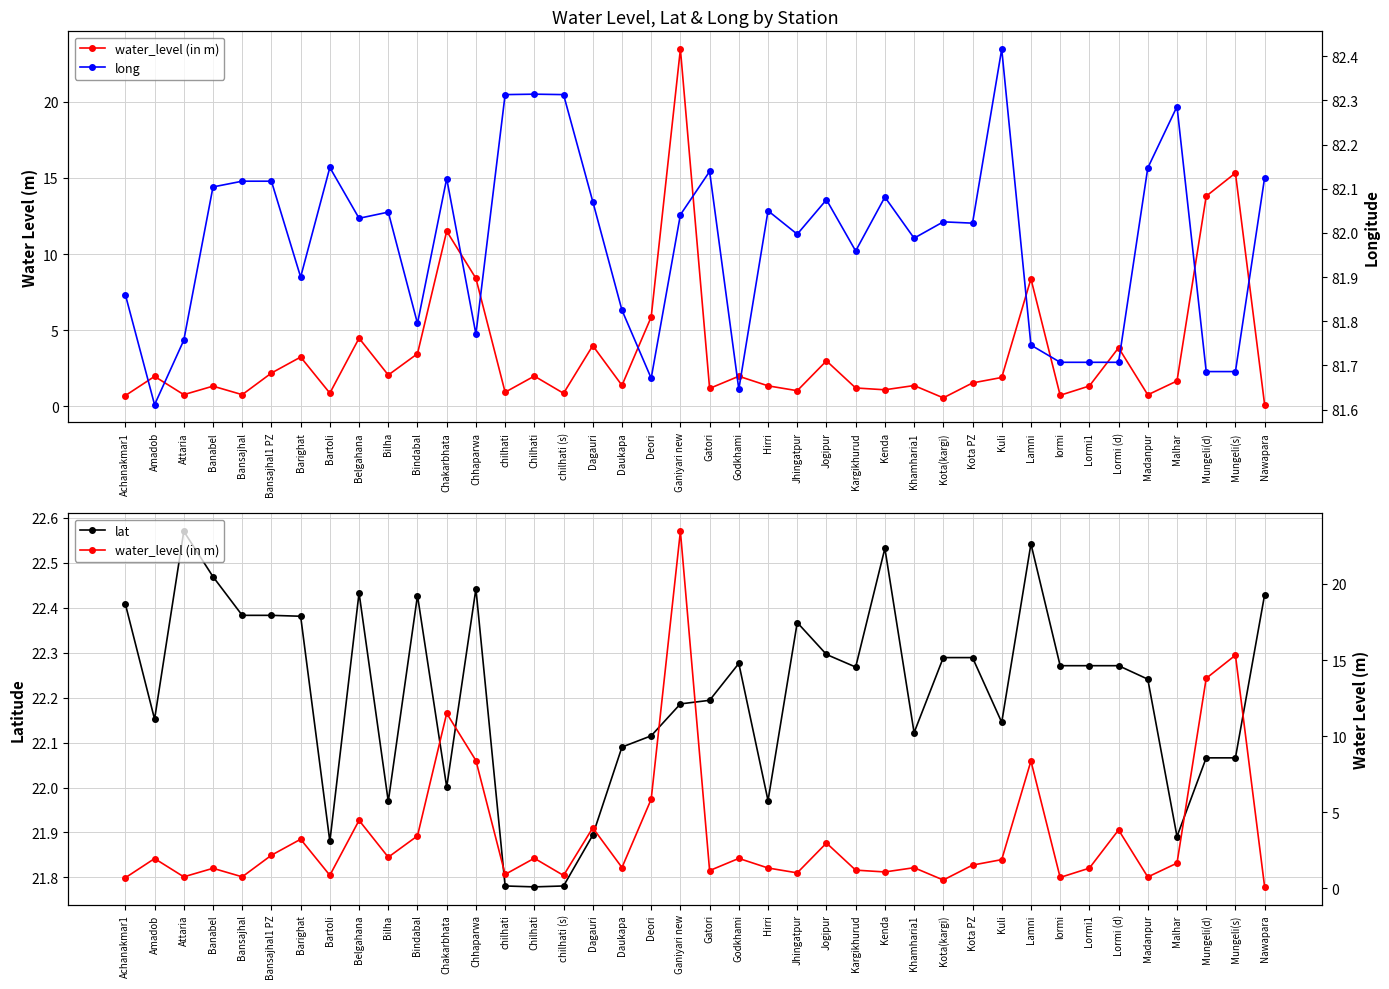

The value of lat at Achanakmar1 is 13.6. True or false?

False